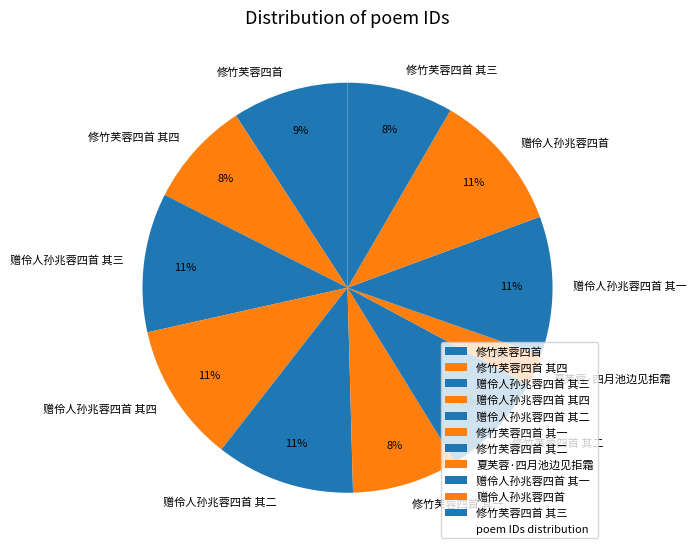

Count the number of slices in the pie.

11